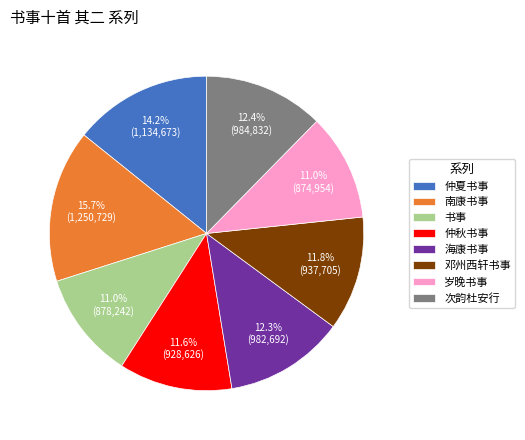

Is there a majority slice in this chart?

No